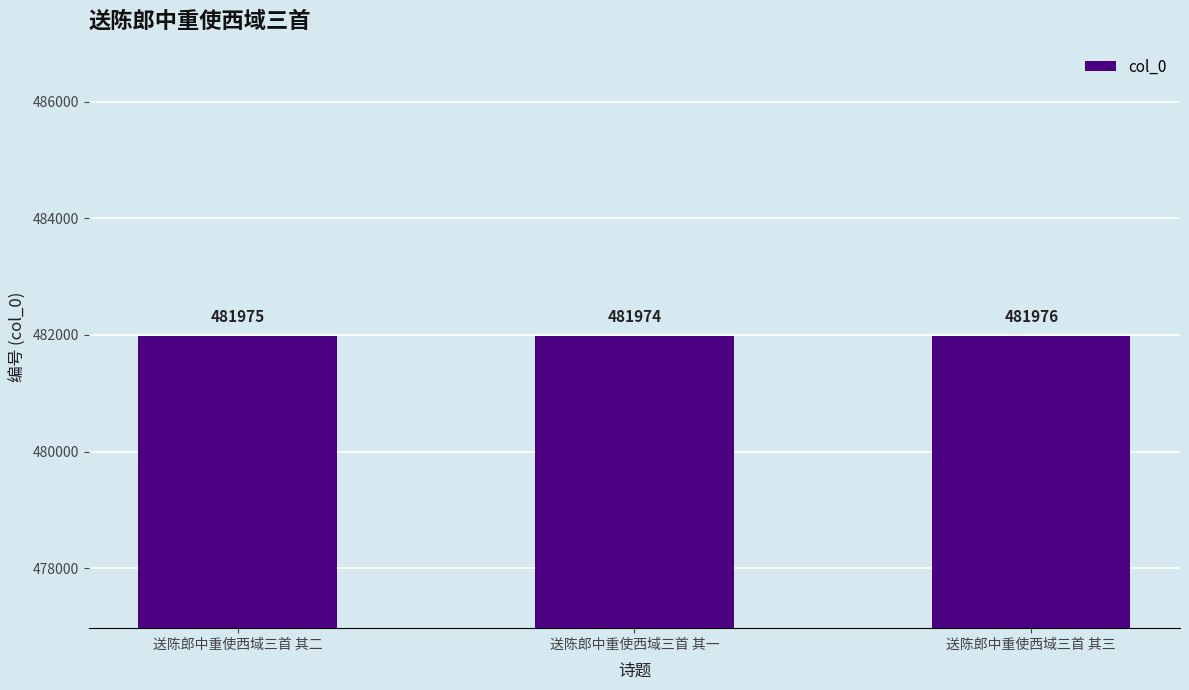

Where is the data nearest to the value 481975?

送陈郎中重使西域三首 其二